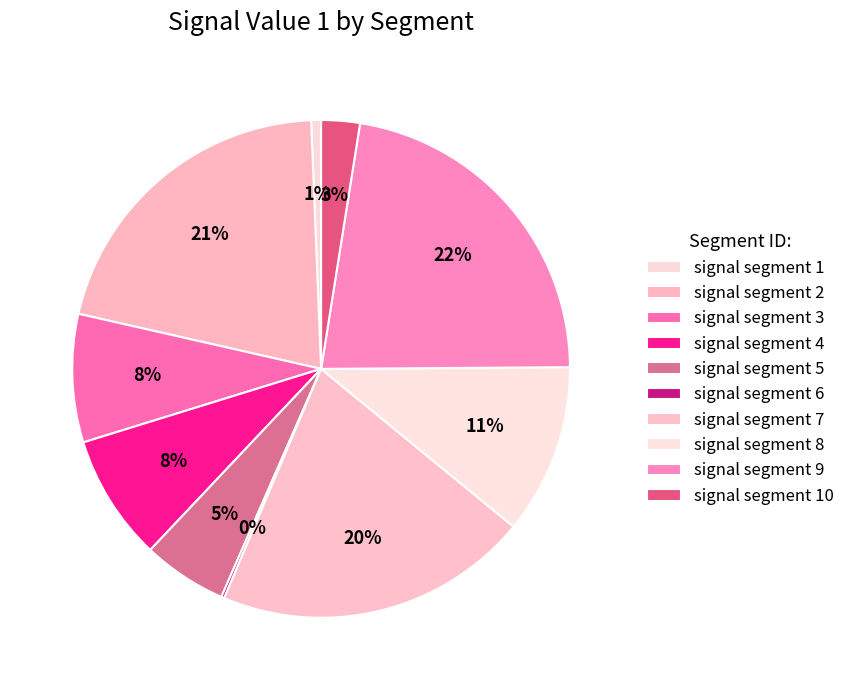

Combined, do signal segment 4 and signal segment 5 account for over 50%?

No